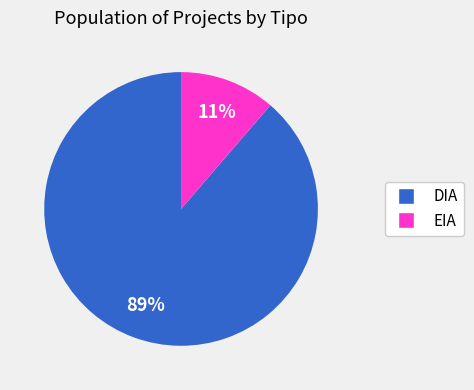

What is the largest slice in the pie chart?

DIA